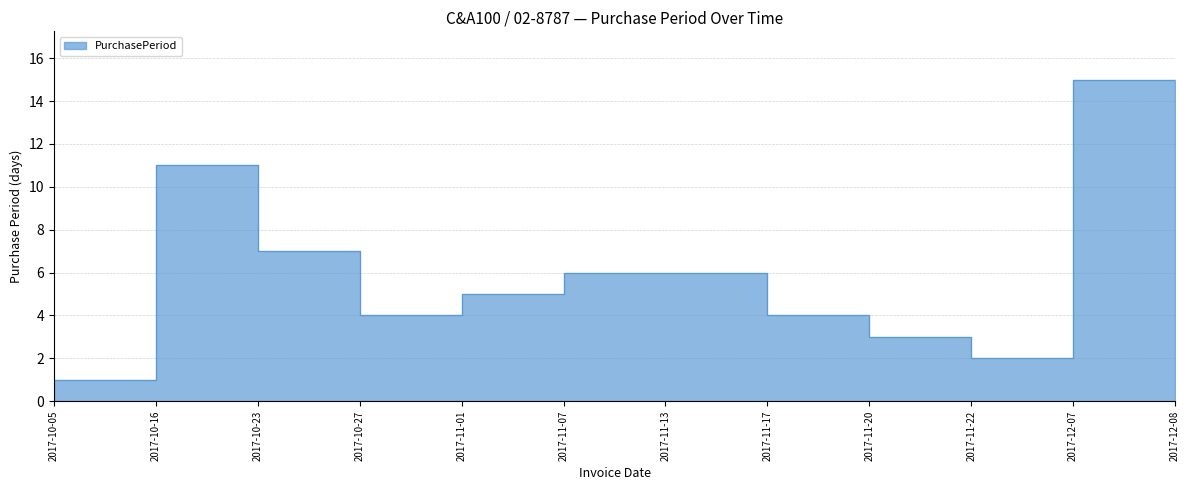

Does the chart display data point markers on the line(s)?

No